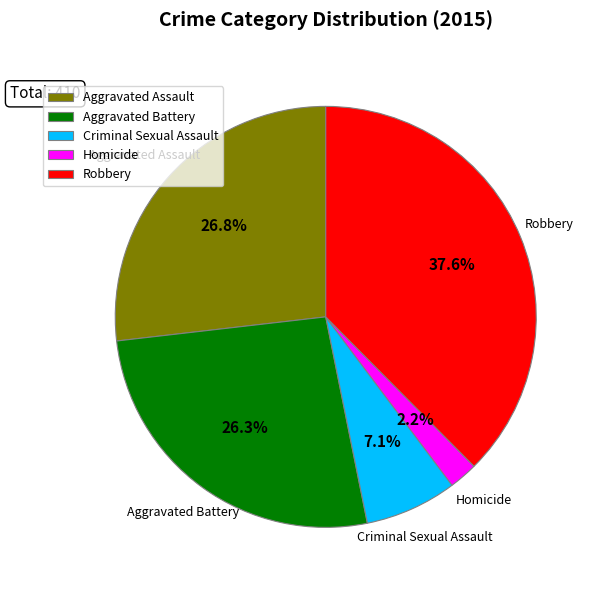

To the nearest percent, what percentage of the pie is Homicide?

2%